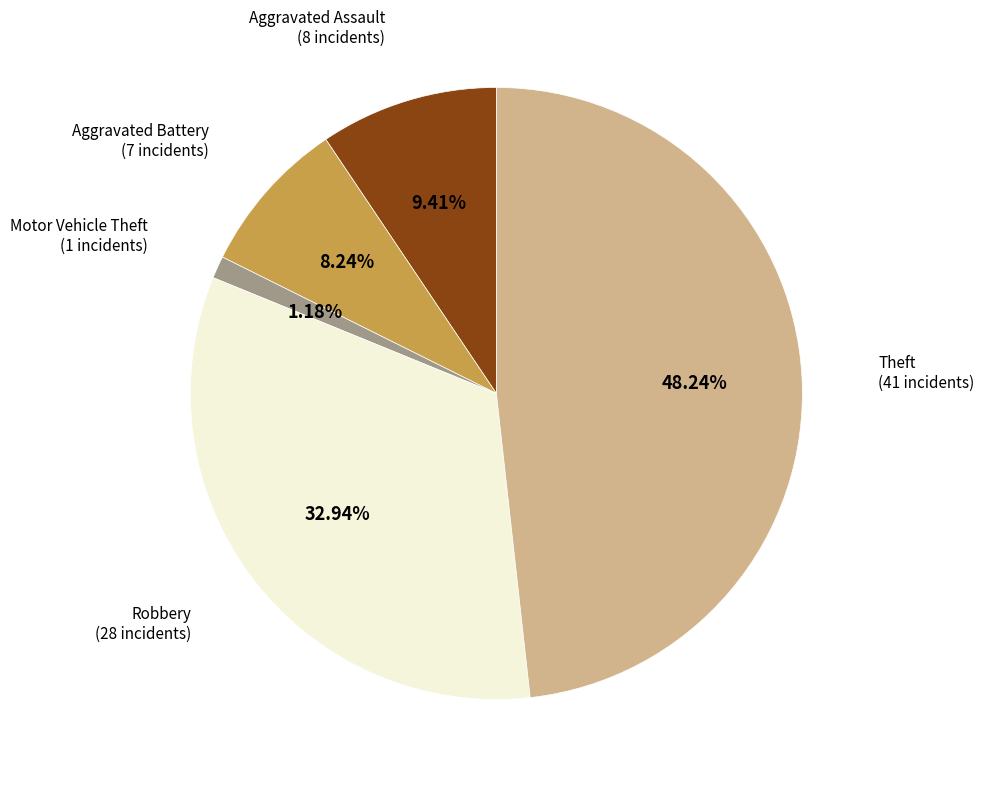

Approximately how many times larger is the value at Robbery compared to Aggravated Assault?

3.5